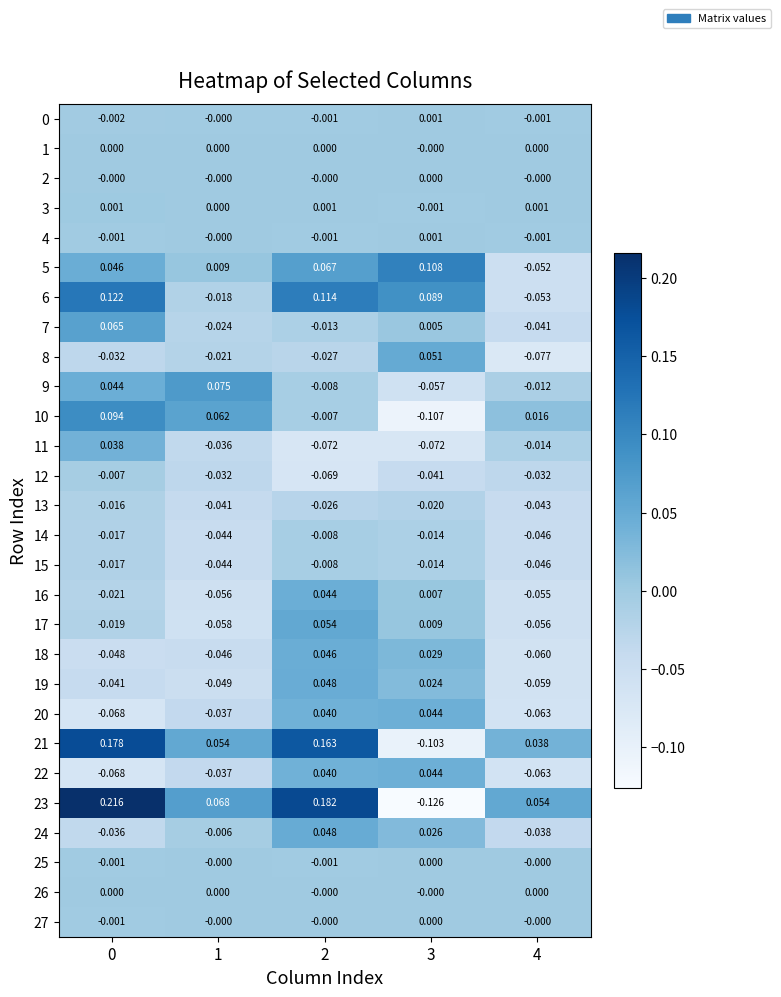

Is the value of 0 at 1 greater than the value of 8 at 0?

Yes